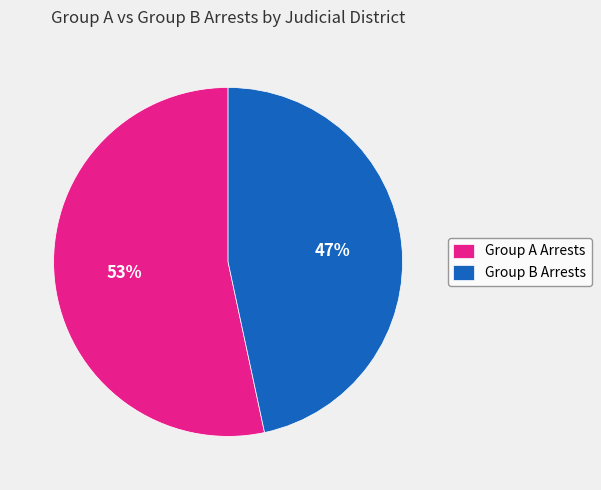

To the nearest percent, what is the combined percentage of Group B Arrests and Group A Arrests?

100%